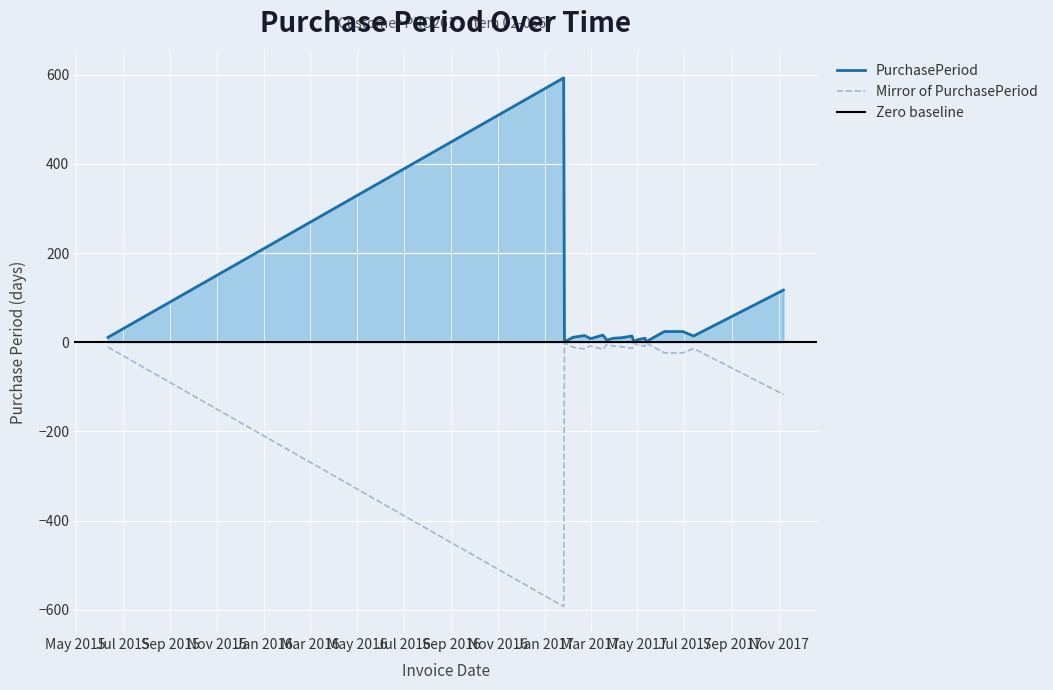

Reading right to left, transcribe all the data shown in this chart.

117	14	24	24	1	9	6	2	14	10	9	5	16	8	15	11	1	593	11